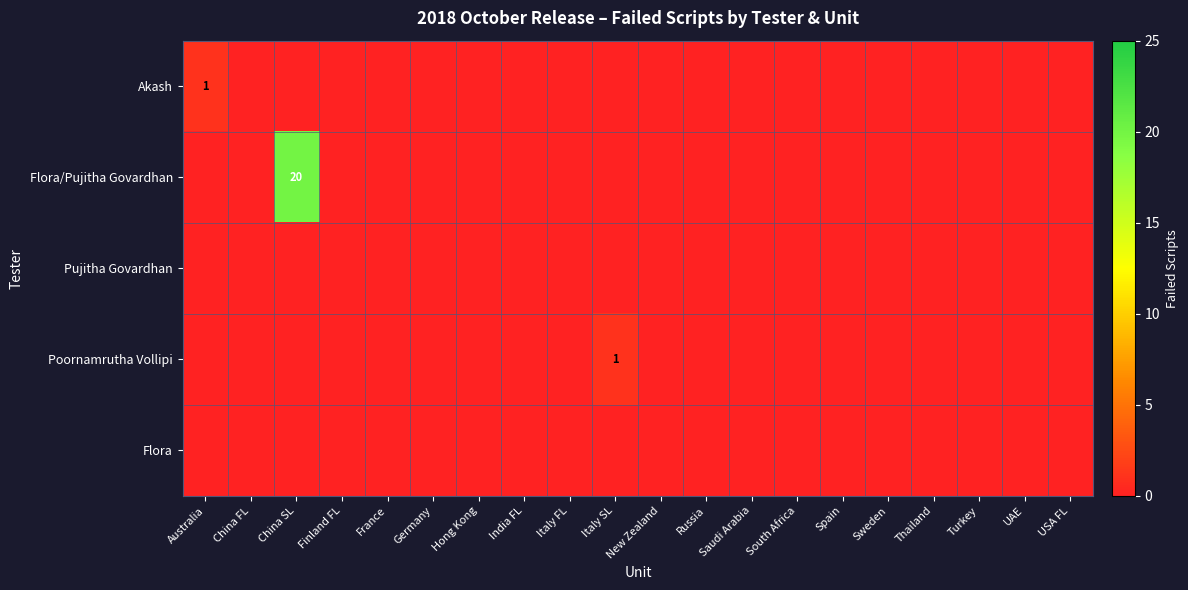

Which has a higher value, Finland FL or Russia?

Finland FL